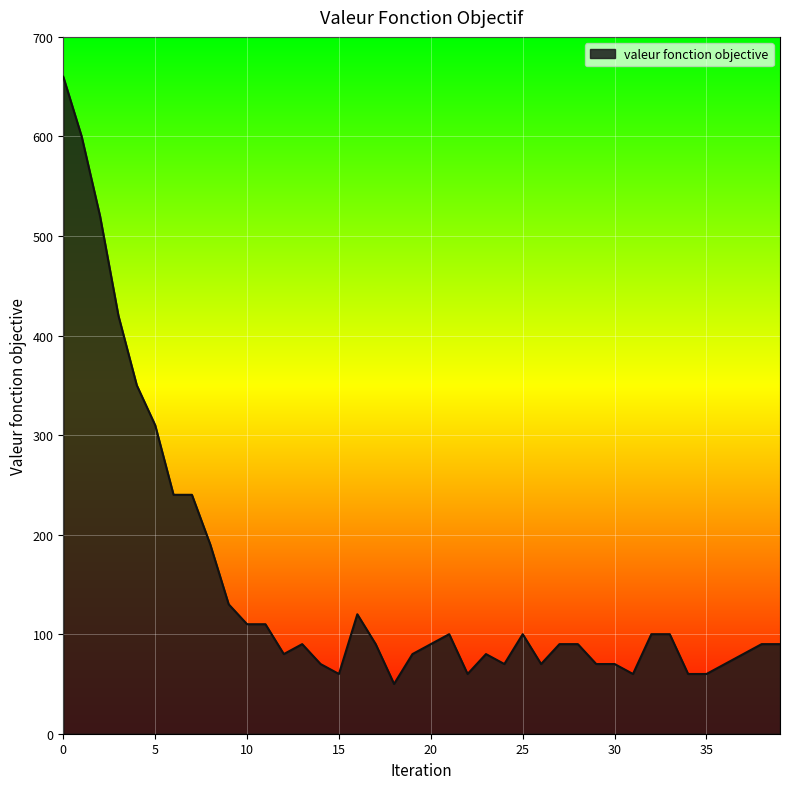

What is the minimum value shown in the chart?

50